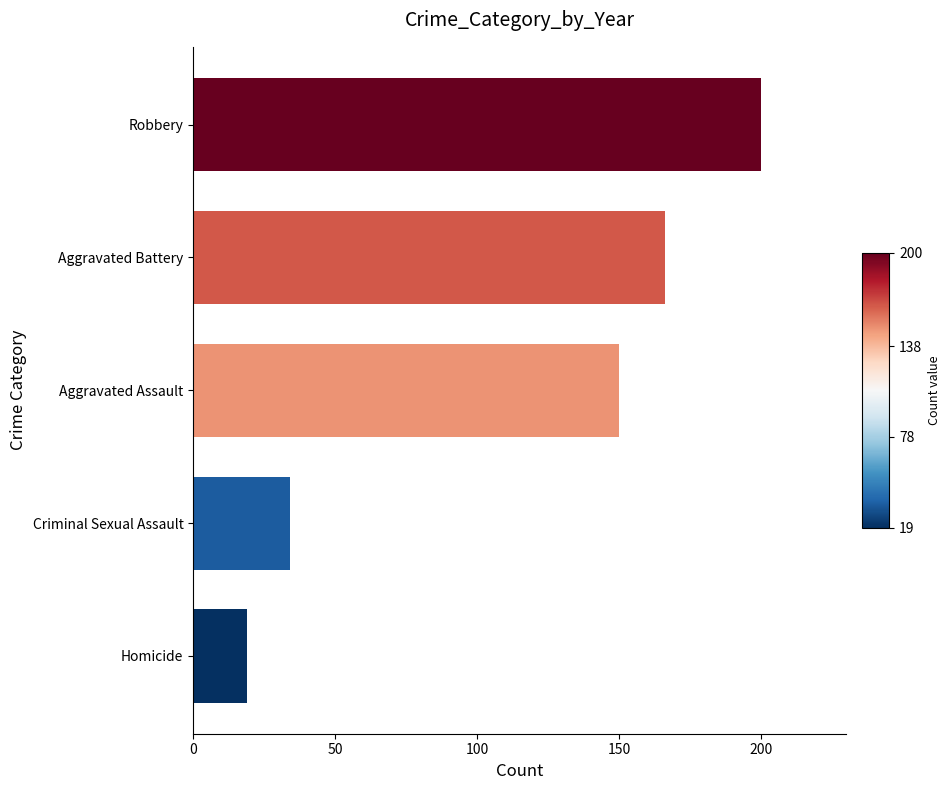

Read the value at Aggravated Assault, to the nearest 10.

150